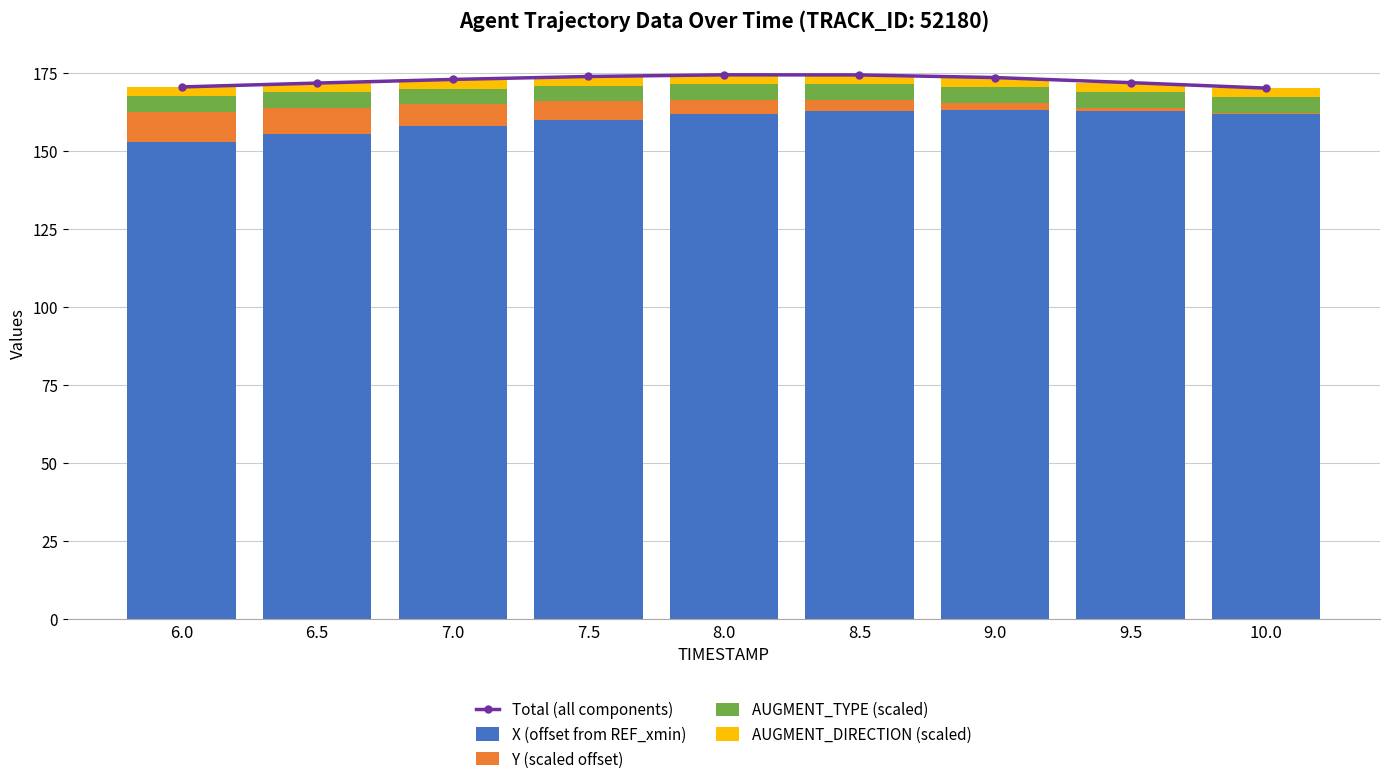

What is the maximum value for X (offset from REF_xmin)?

163.2